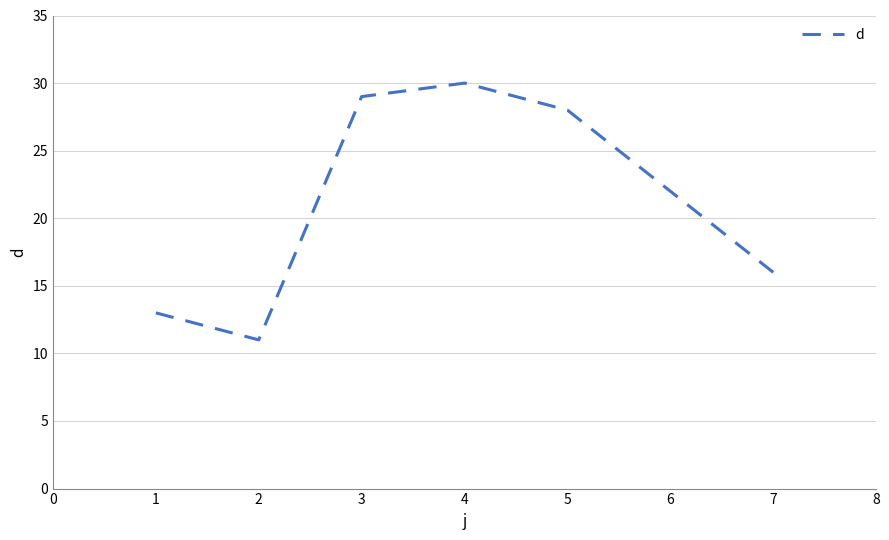

True or false: there are more than 2 points higher than both neighbors.

False